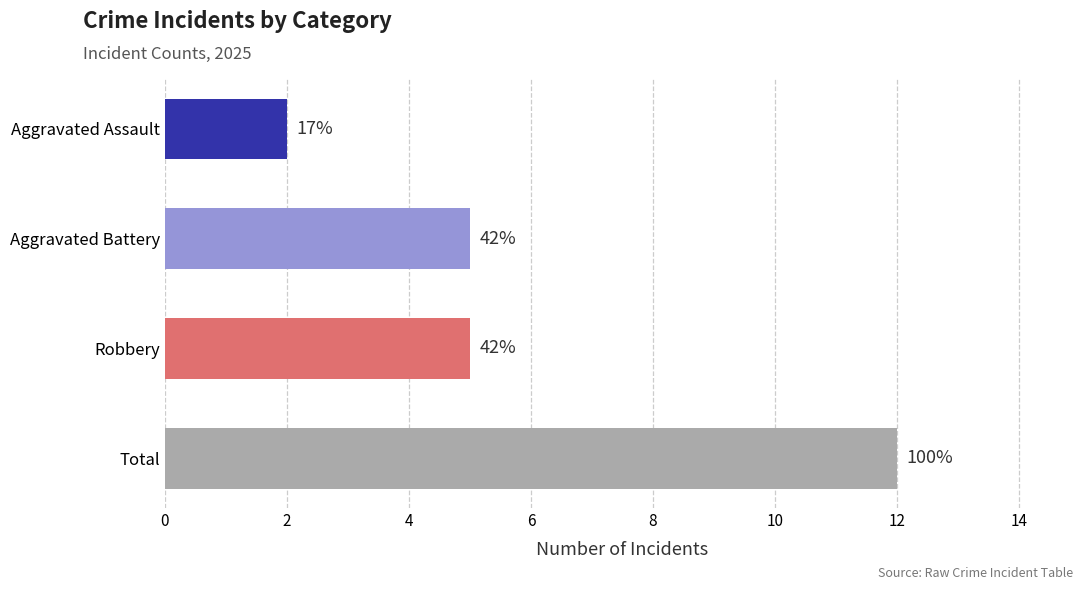

Does the chart contain any negative values?

No